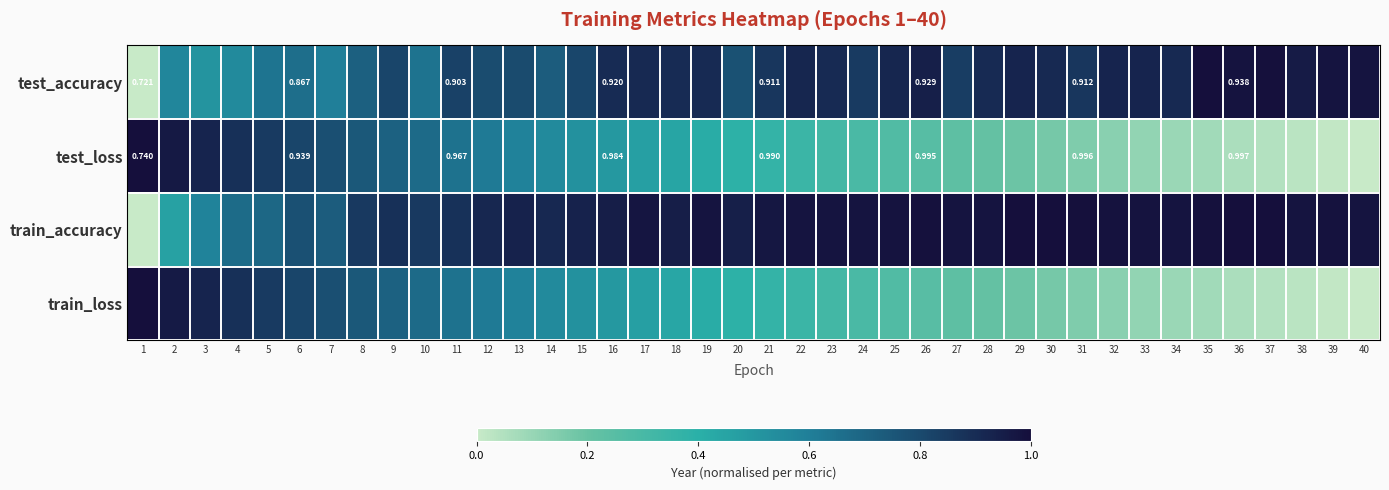

At which category does the chart reach its peak across all series?

35